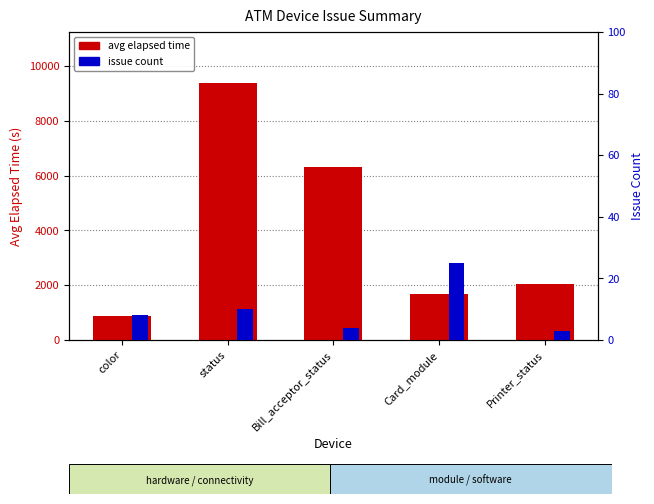

What position from the right is status?

4